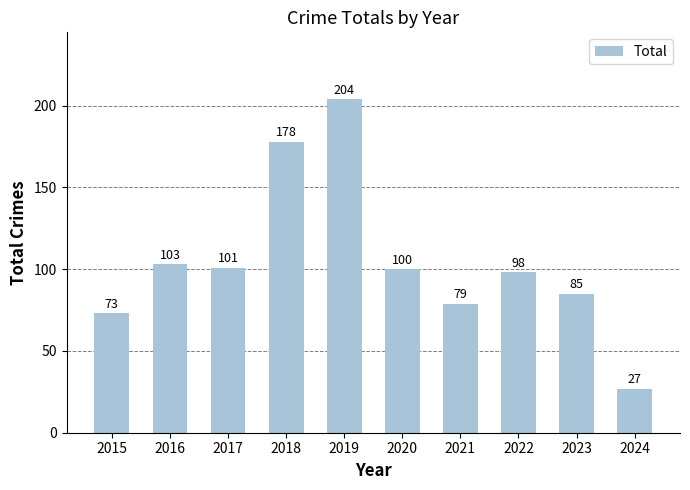

What is the greatest value displayed?

204